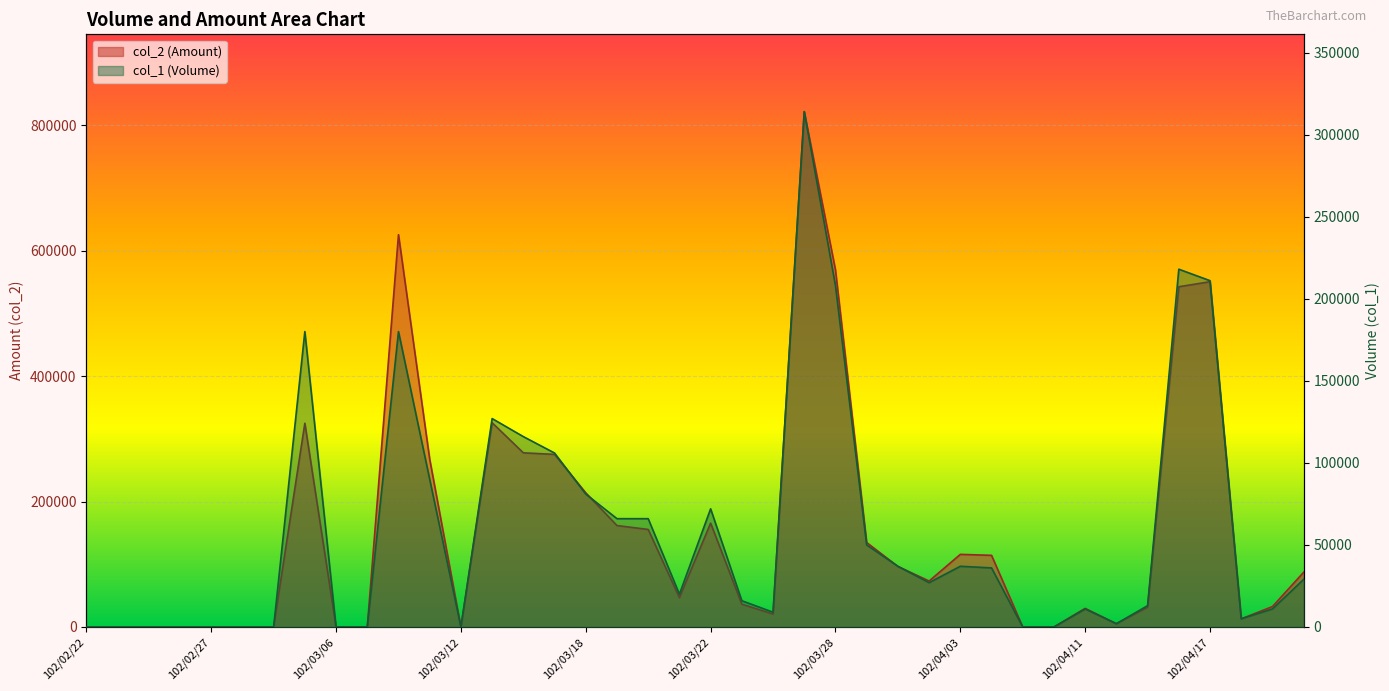

True or false: col_2 has a value of 6885 at 102/03/26.

False